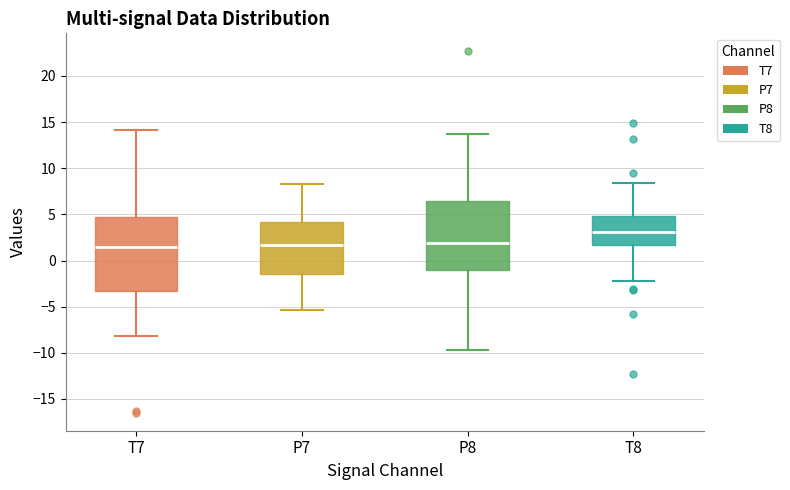

Where does the lower whisker of the box for T8 end on the y-axis? The values are not printed on the chart, so give them approximately, as read against the axis.

-2.0